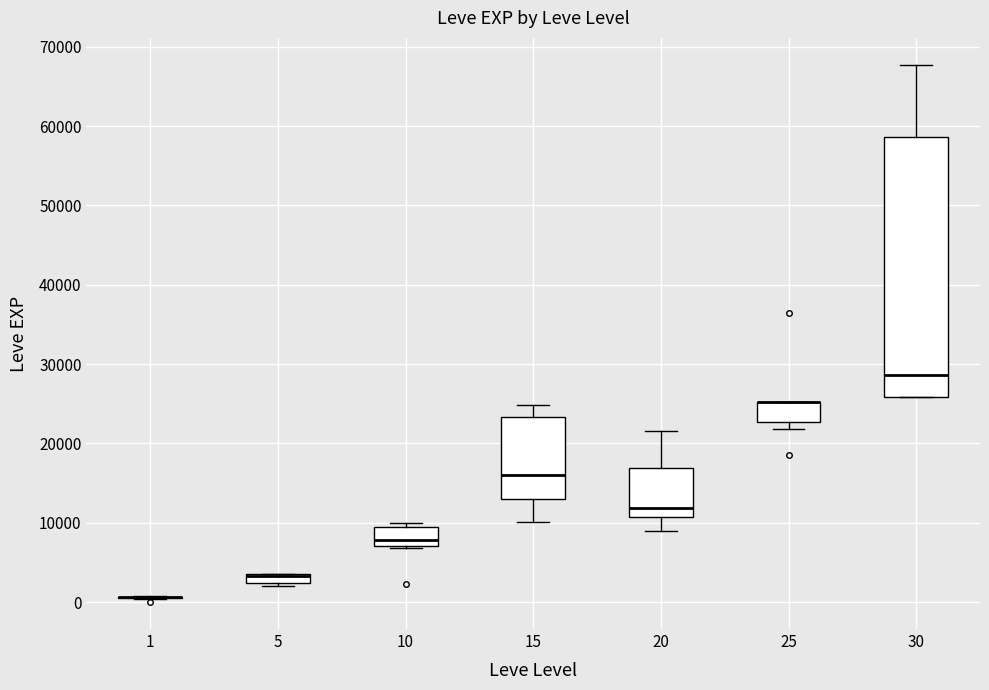

Comparing the boxes themselves (not the whiskers), which one is the tallest?

30